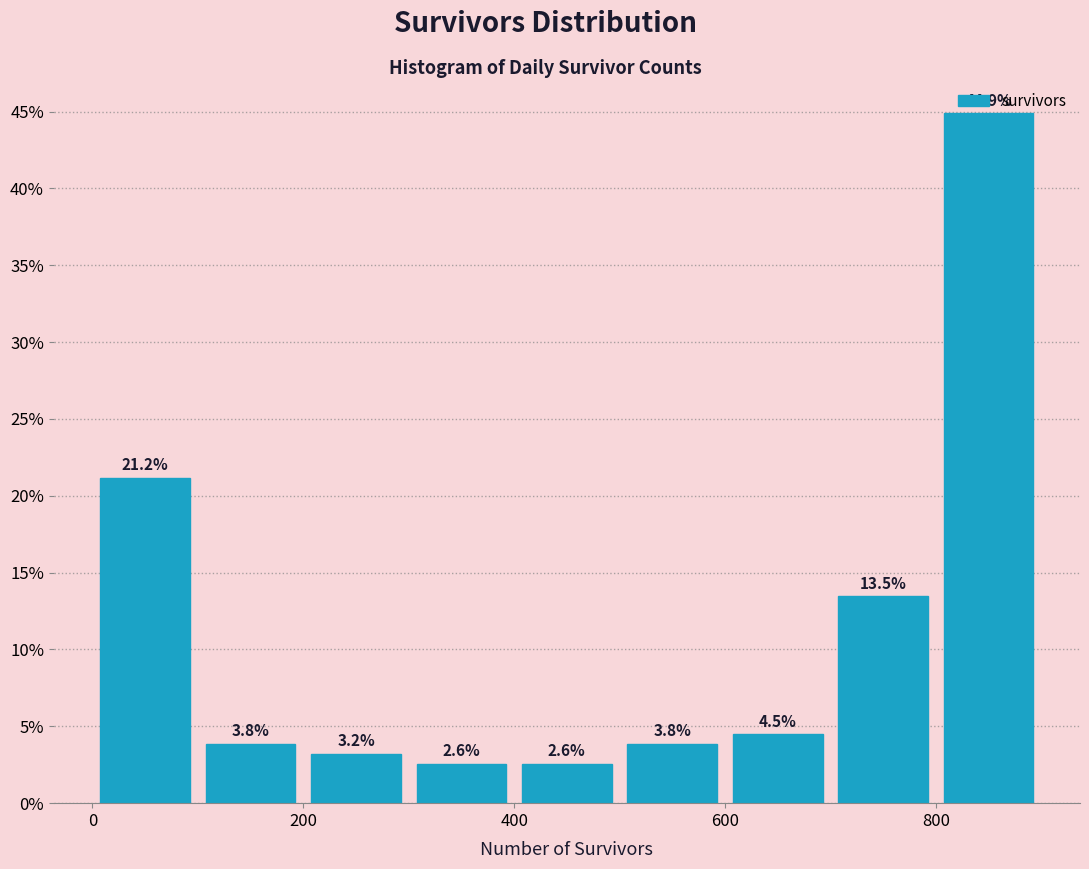

Over which range of the x-axis is the bar tallest?

800 to 900